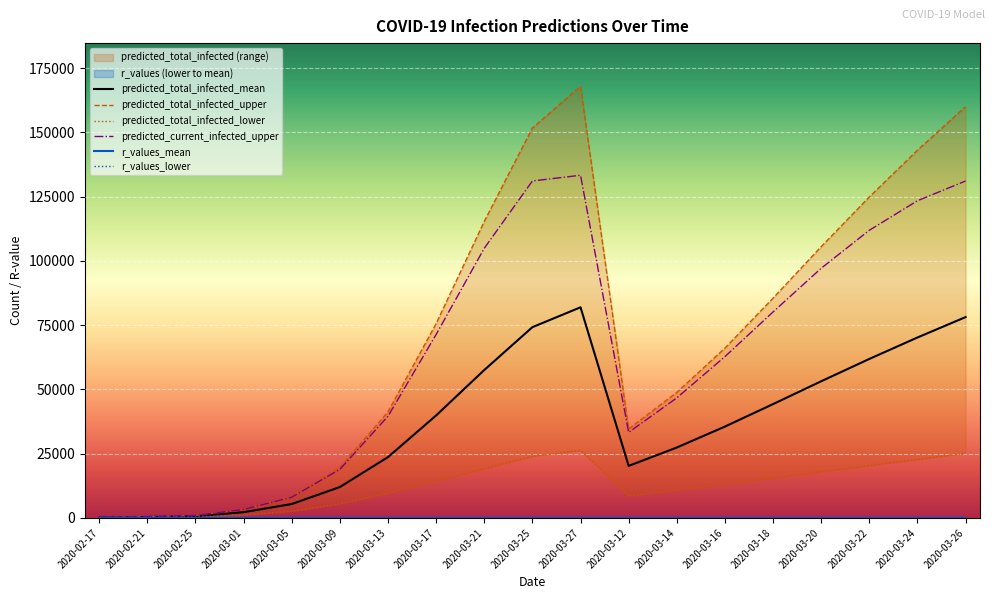

True or false: predicted_current_infected_upper has more than 1 interior local peaks.

False